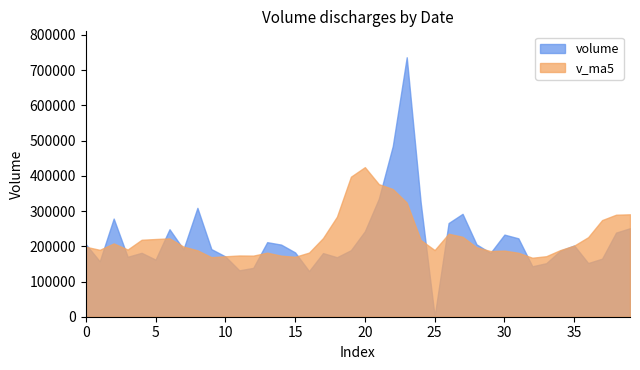

Is it true that v_ma5 equals 362548.7 at 2015-07-29?

True